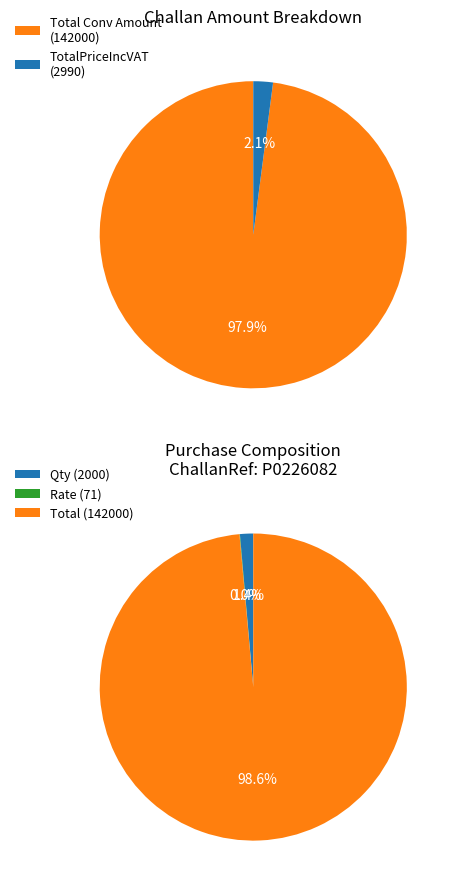

To the nearest percent, what is the combined percentage of 610481 (BDT 142000) and TotalPriceIncVAT (2990)?

100%